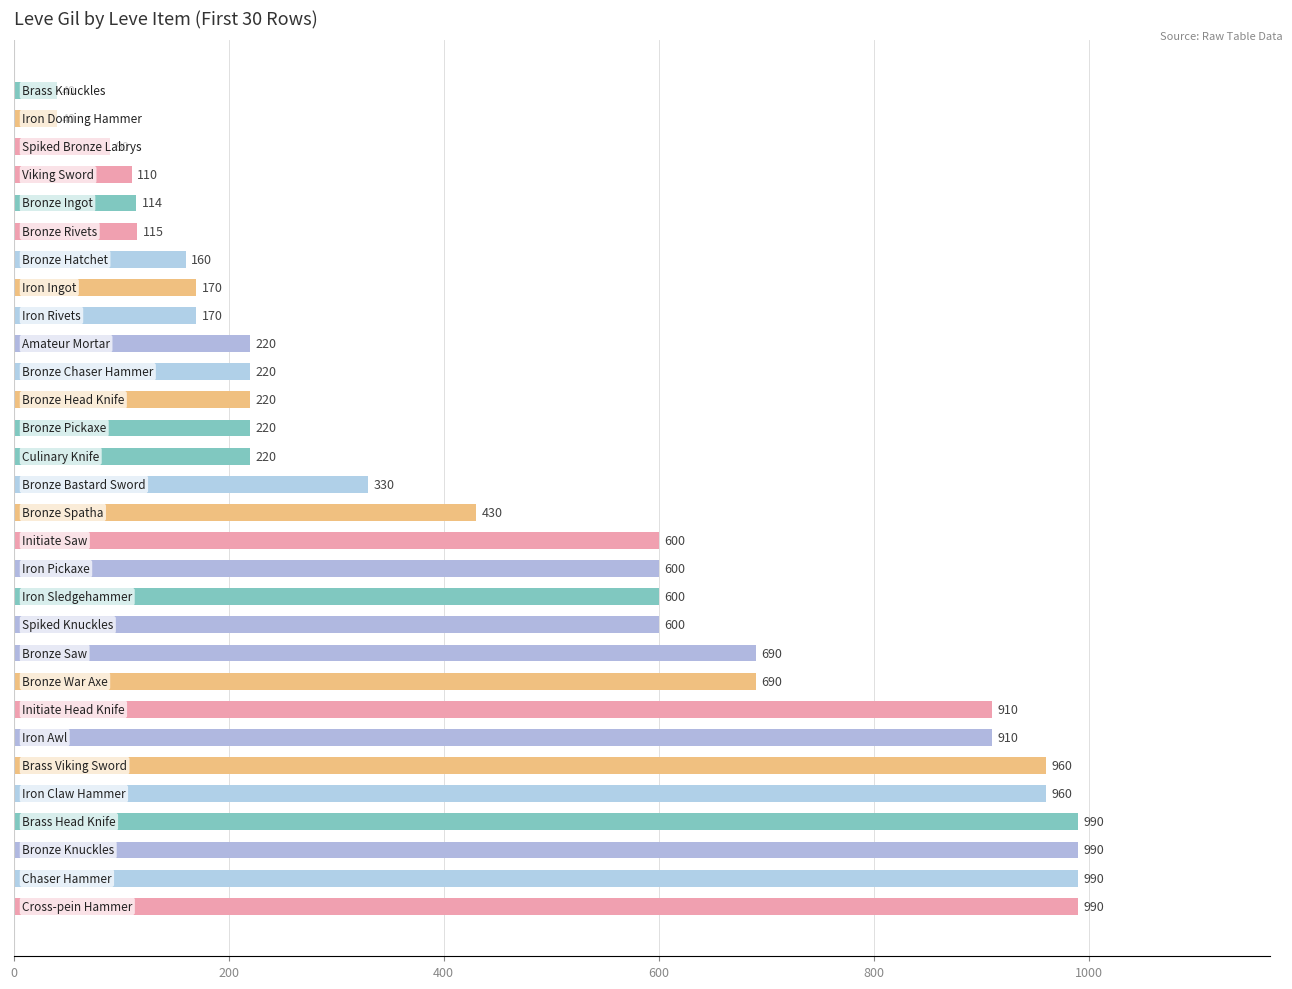

What is the maximum value shown in the chart?

990